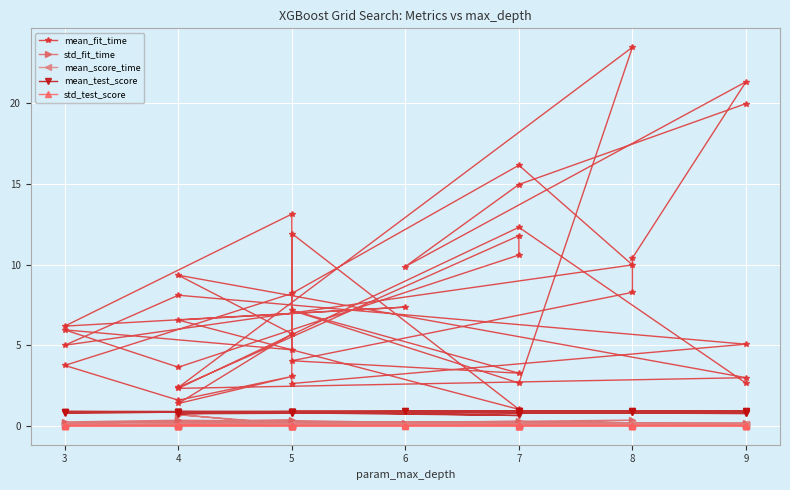

True or false: std_fit_time and mean_fit_time intersect in this chart.

False